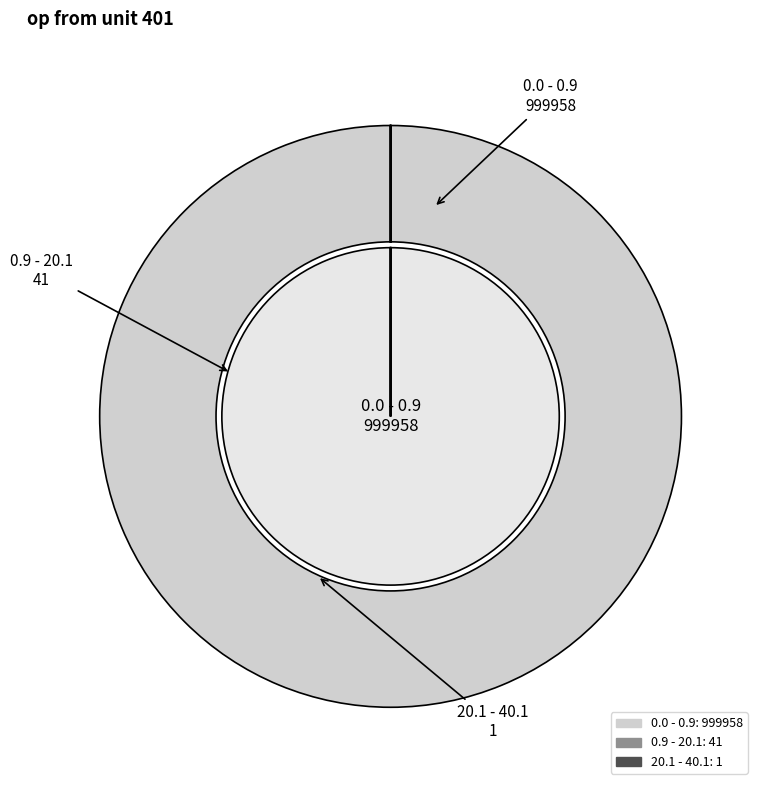

To the nearest percent, what is the combined percentage of 0.9 - 20.1 and 0.0 - 0.9?

100%